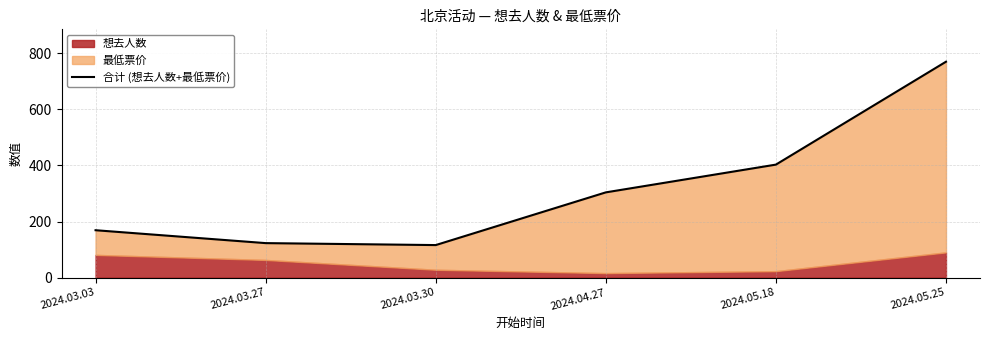

Rank the categories by value from highest to lowest.

2024.05.25, 2024.05.18, 2024.04.27, 2024.03.03, 2024.03.27, 2024.03.30